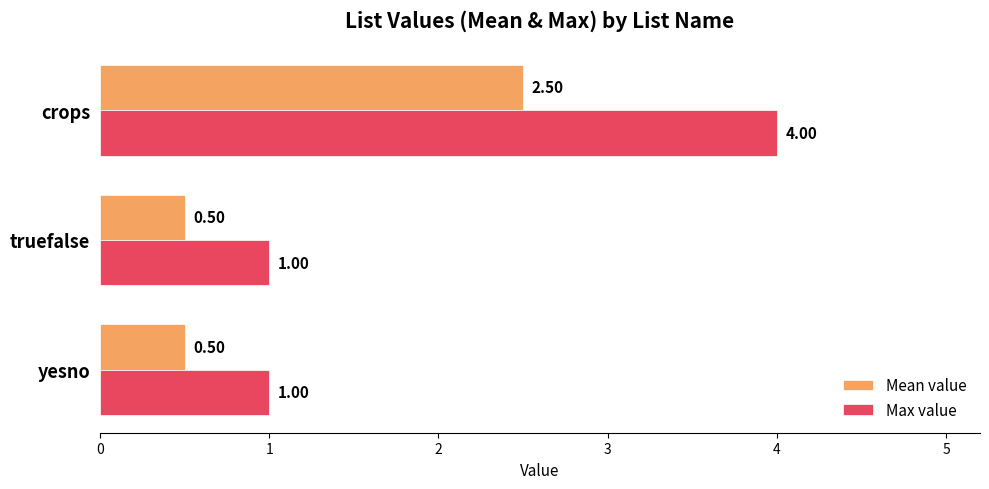

What is the sum of all Mean value values?

3.5